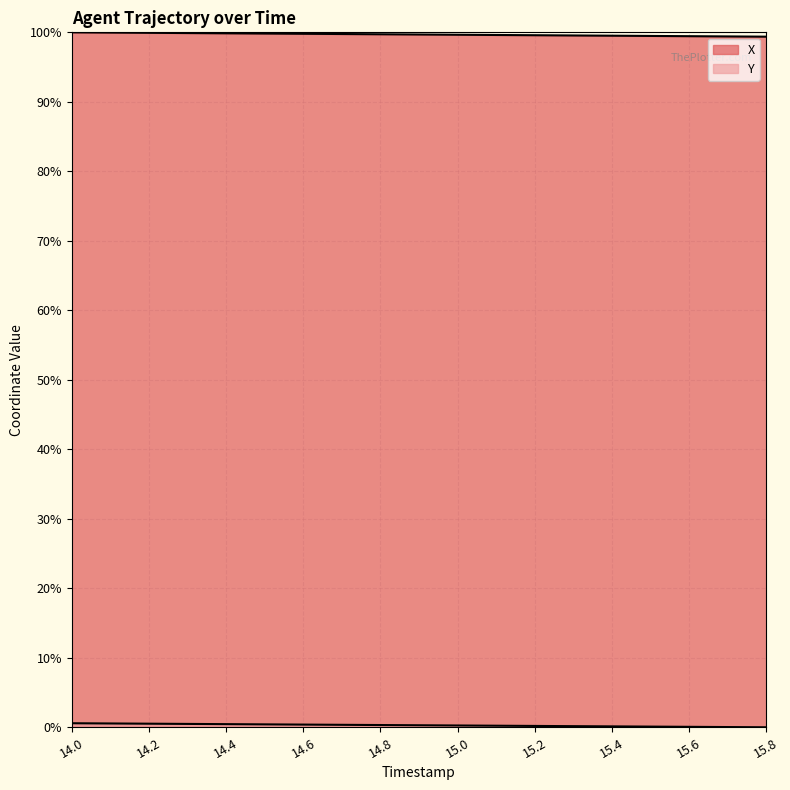

At 15.3, list the series in order from largest to smallest.

X, Y